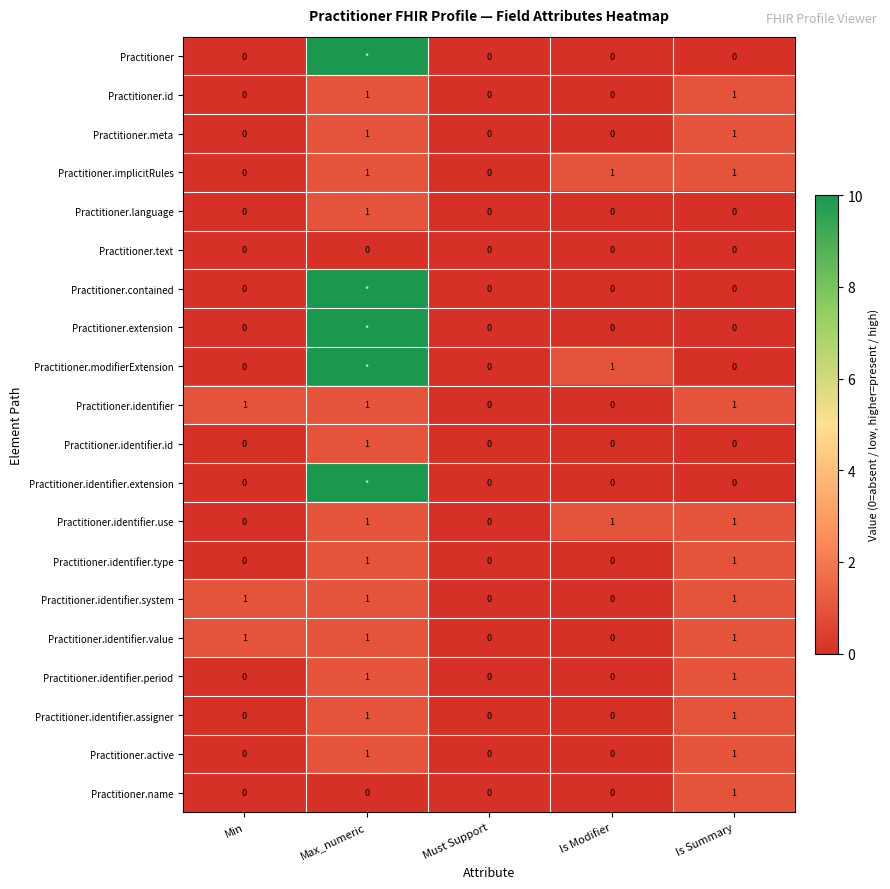

The value of Practitioner.identifier.period at Max_numeric is 1. True or false?

True